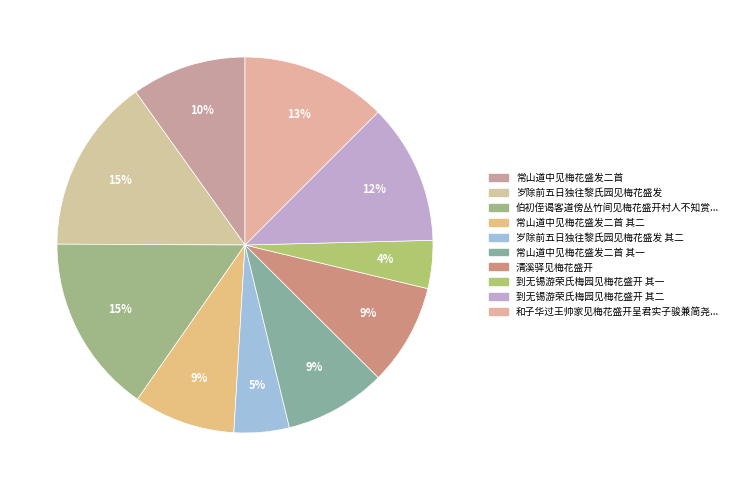

Rank the categories by value from lowest to highest.

到无锡游荣氏梅园见梅花盛开 其一, 岁除前五日独往黎氏园见梅花盛发 其二, 清溪驿见梅花盛开, 常山道中见梅花盛发二首 其一, 常山道中见梅花盛发二首 其二, 常山道中见梅花盛发二首, 到无锡游荣氏梅园见梅花盛开 其二, 和子华过王帅家见梅花盛开呈君实子骏兼简尧夫, 岁除前五日独往黎氏园见梅花盛发, 伯初侄谒客道傍丛竹间见梅花盛开村人不知赏嗟惜赋诗因次韵